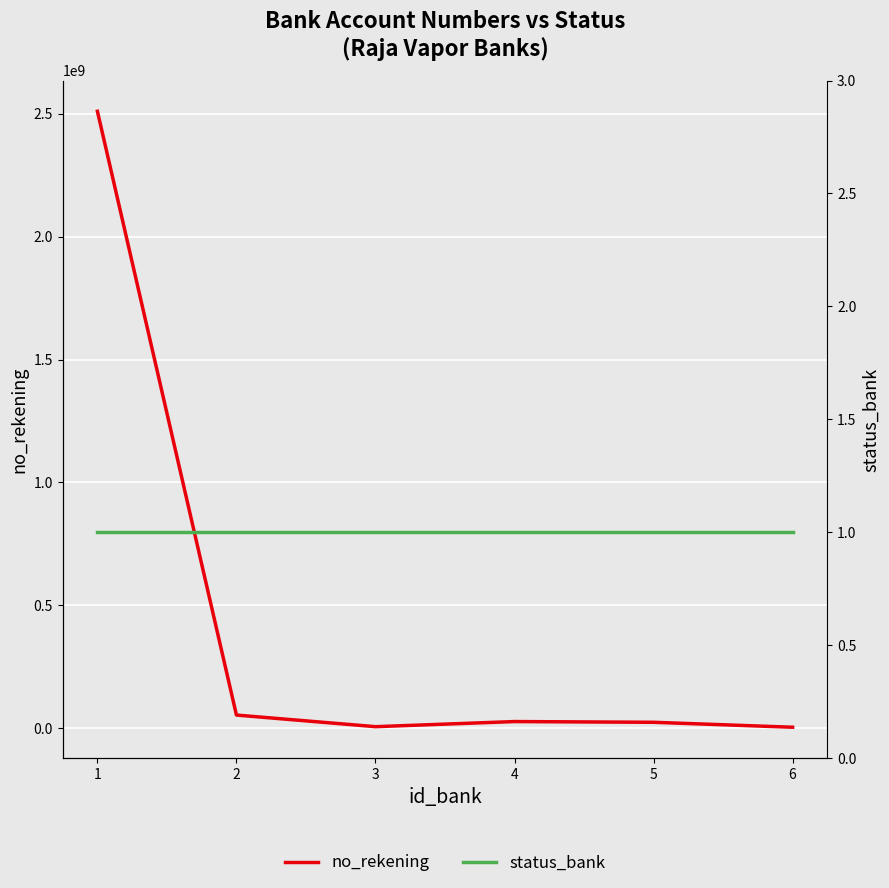

True or false: no_rekening and status_bank intersect in this chart.

False